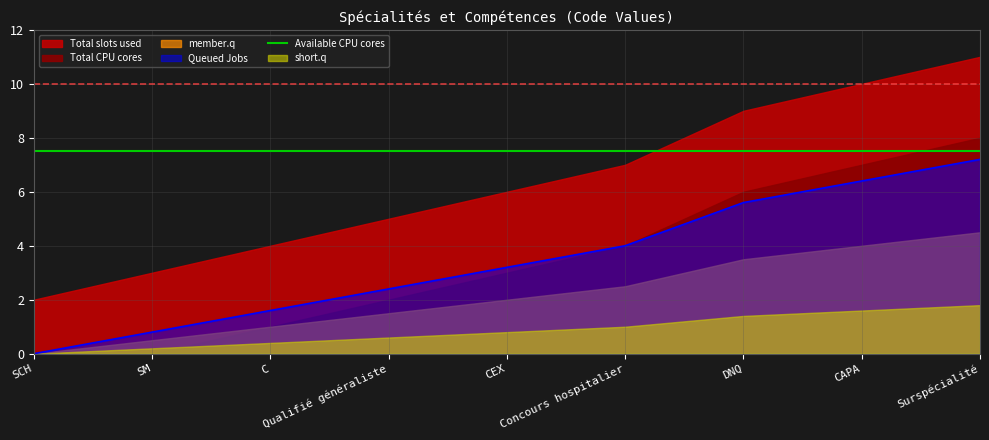

At which category does the chart reach its minimum across all series?

SCH